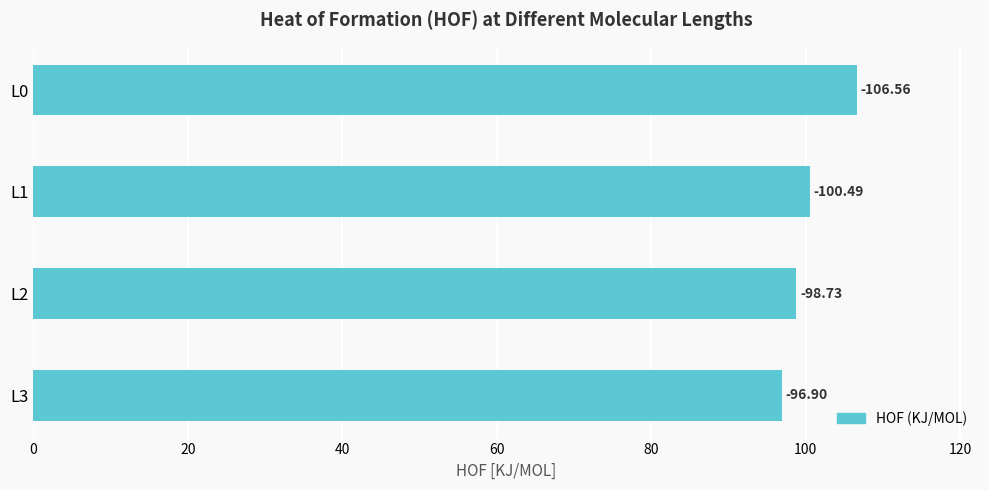

What is the greatest value displayed?

106.6